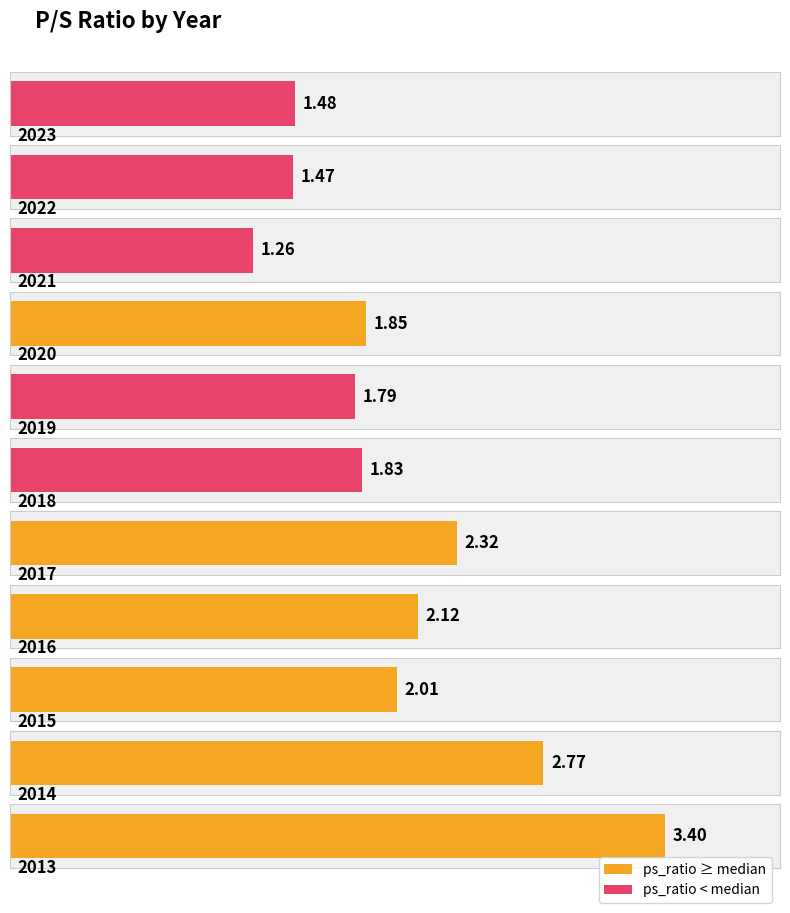

List the labels in order of value, smallest first.

2021, 2022, 2023, 2019, 2018, 2020, 2015, 2016, 2017, 2014, 2013